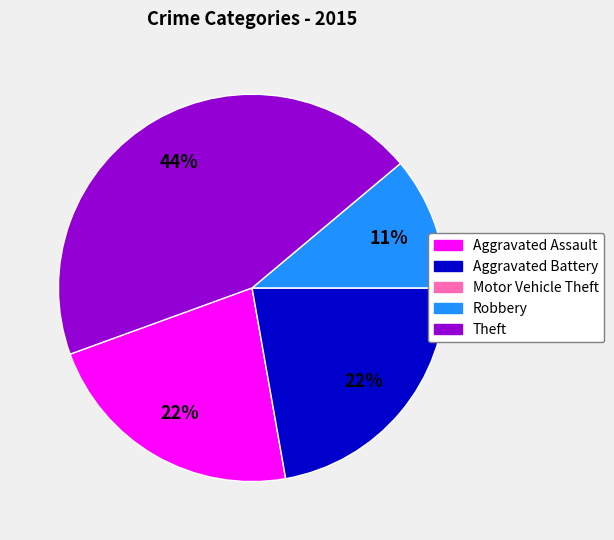

What percentage is the Theft slice, to the nearest percent?

44%